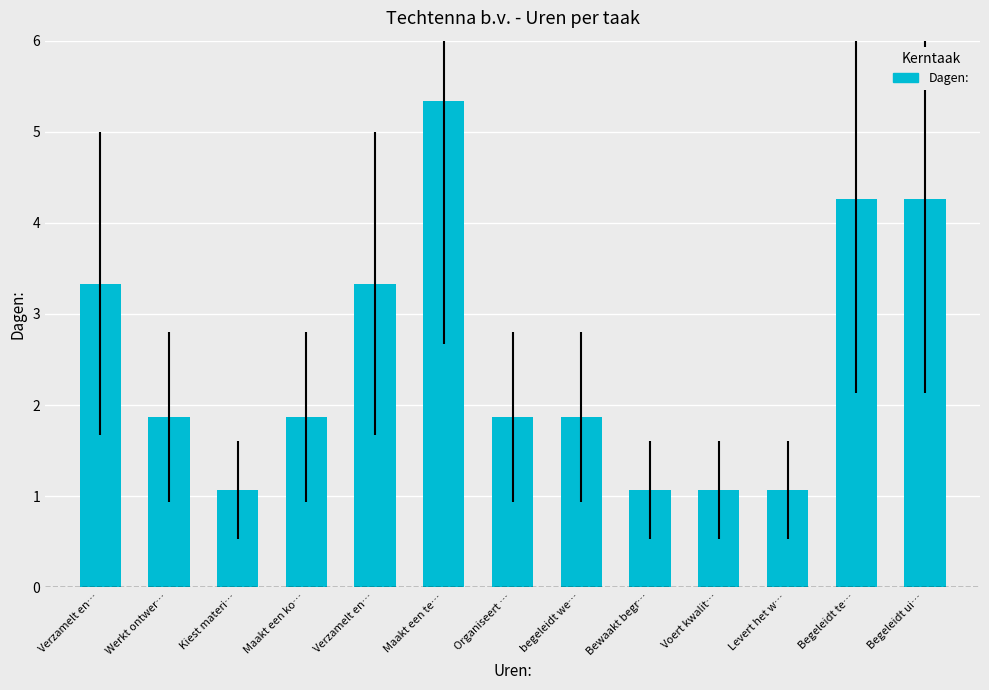

Are the bars grouped side by side (vs. stacked)?

No